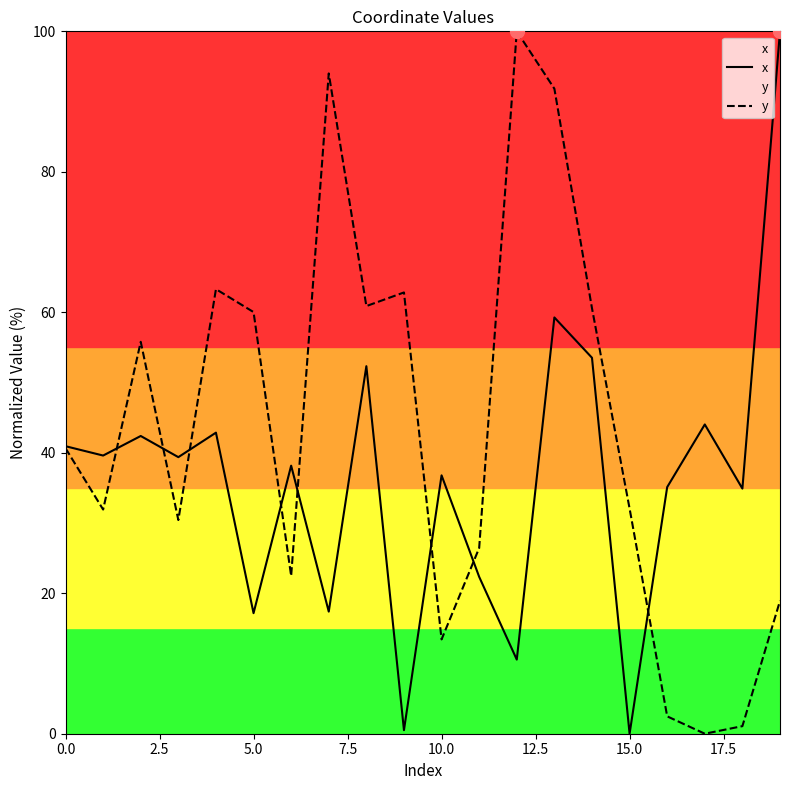

The y series shows 51.1 at 17. True or false?

False